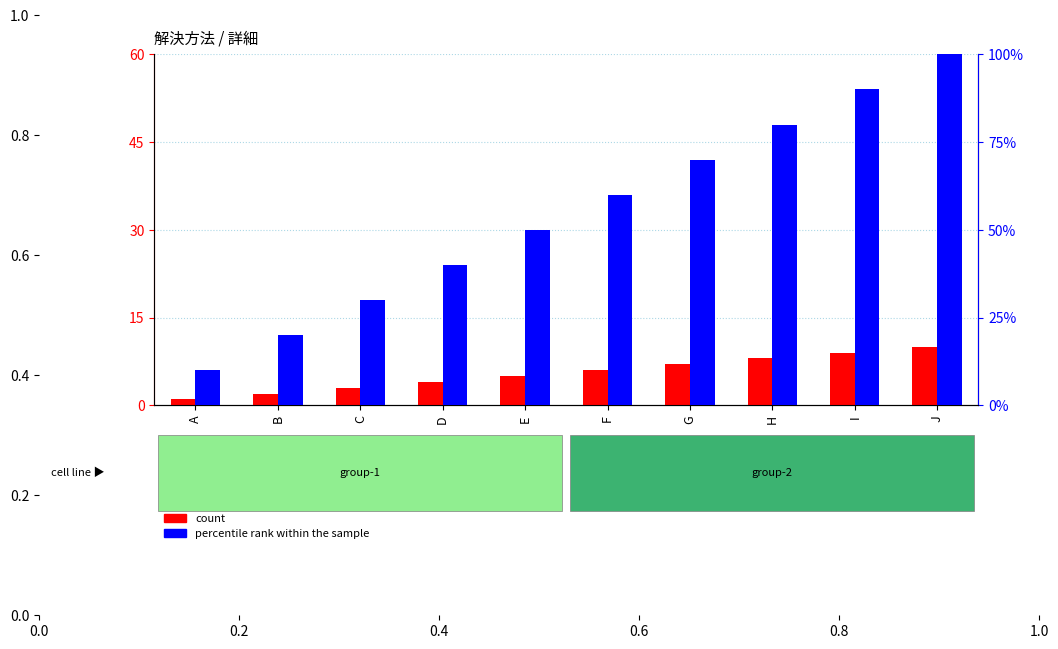

Does the chart contain any negative values?

No